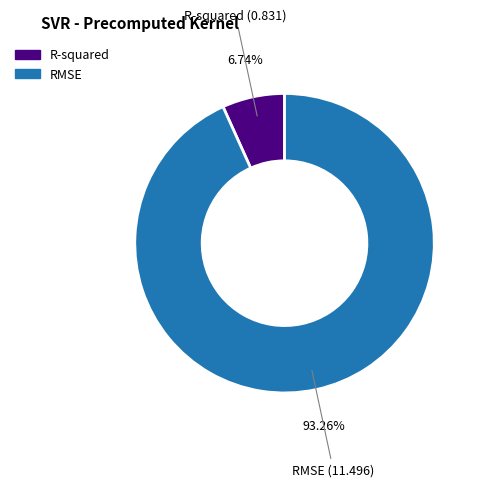

Is it true that RMSE is 80% of the pie?

False